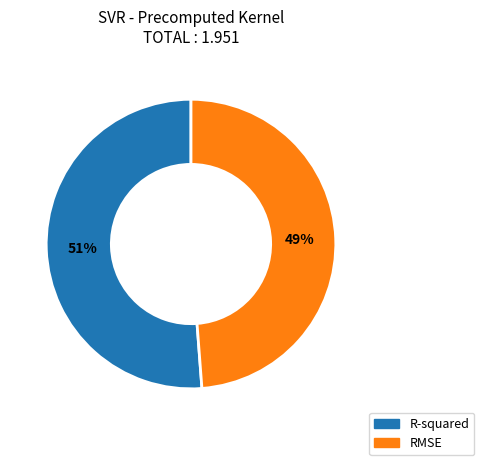

To the nearest percent, what is the combined percentage of R-squared and RMSE?

100%